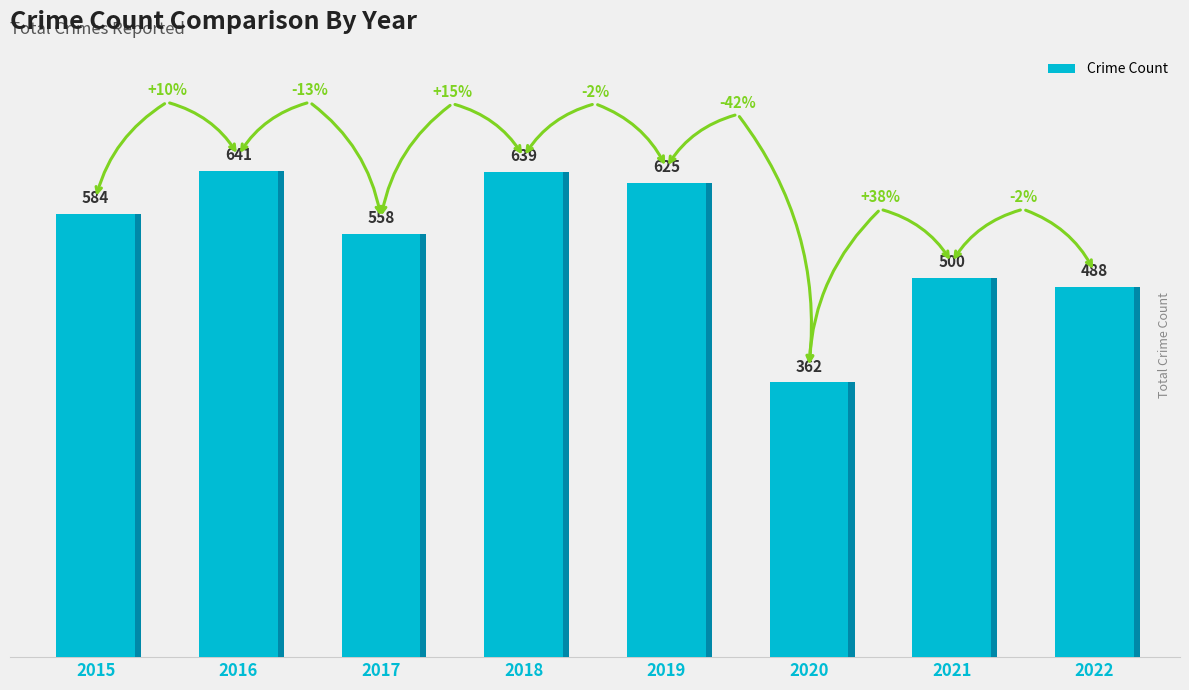

Which label corresponds to the largest value in the chart?

2016